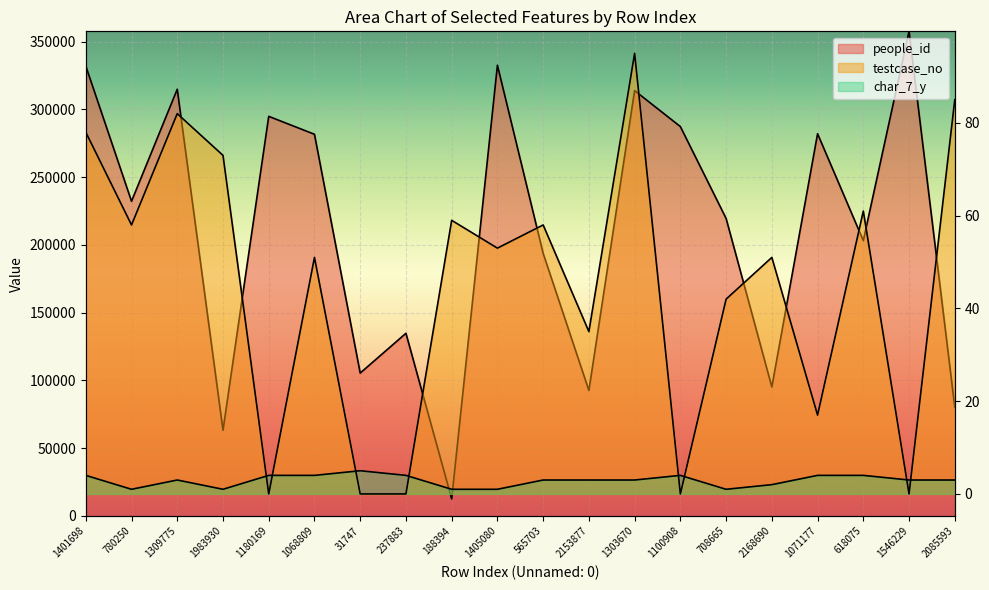

Which has a higher value, 1068809 or 188394?

1068809